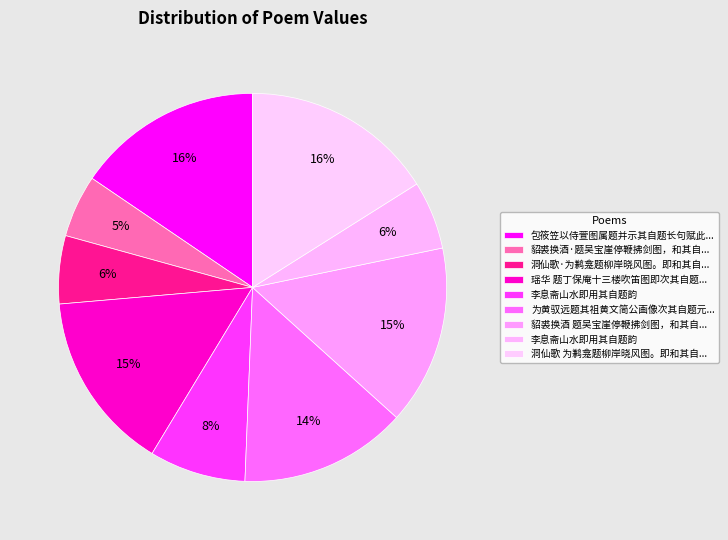

Rank the categories by value from lowest to highest.

貂裘换酒·题吴宝崖停鞭拂剑图，和其自题原韵, 洞仙歌·为鹣龛题柳岸晓风图。即和其自题韵, 李息斋山水即用其自题韵, 李息斋山水即用其自题韵, 为黄驭远题其祖黄文简公画像次其自题元韵, 貂裘换酒 题吴宝崖停鞭拂剑图，和其自题原韵, 瑶华 题丁保庵十三楼吹笛图即次其自题韵, 包筱笠以侍萱图属题并示其自题长句赋此以广其意, 洞仙歌 为鹣龛题柳岸晓风图。即和其自题韵